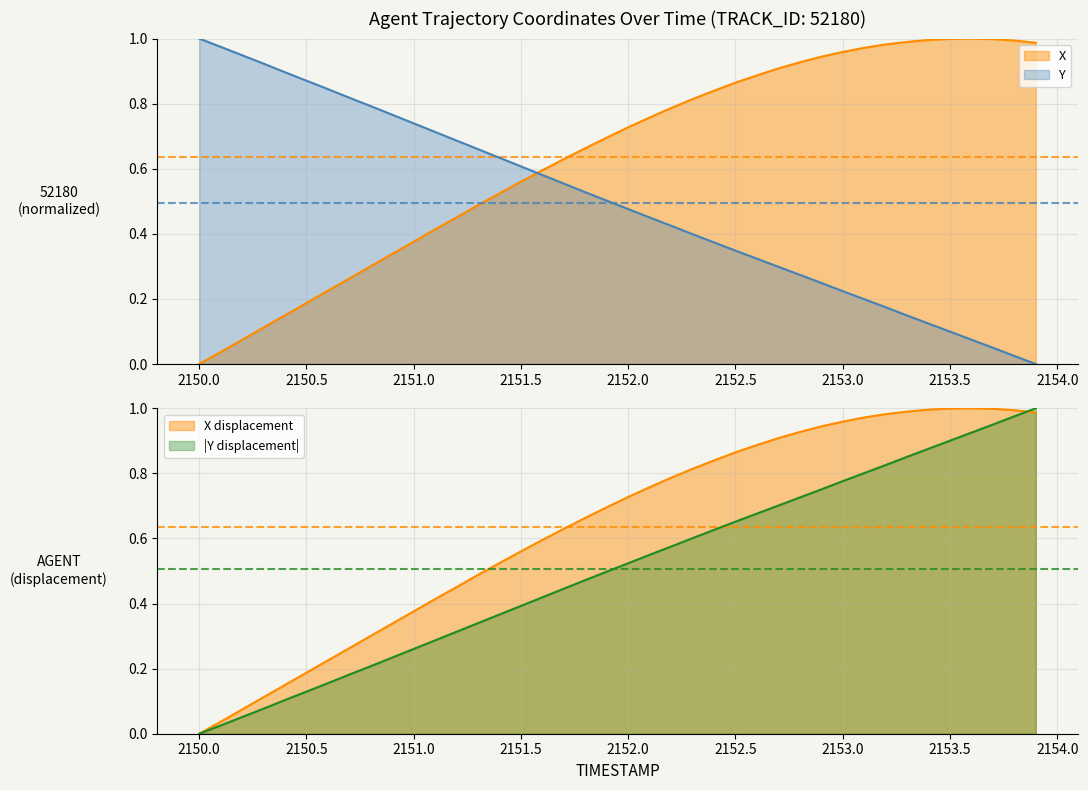

At which category is the sum across all series the highest?

2152.4